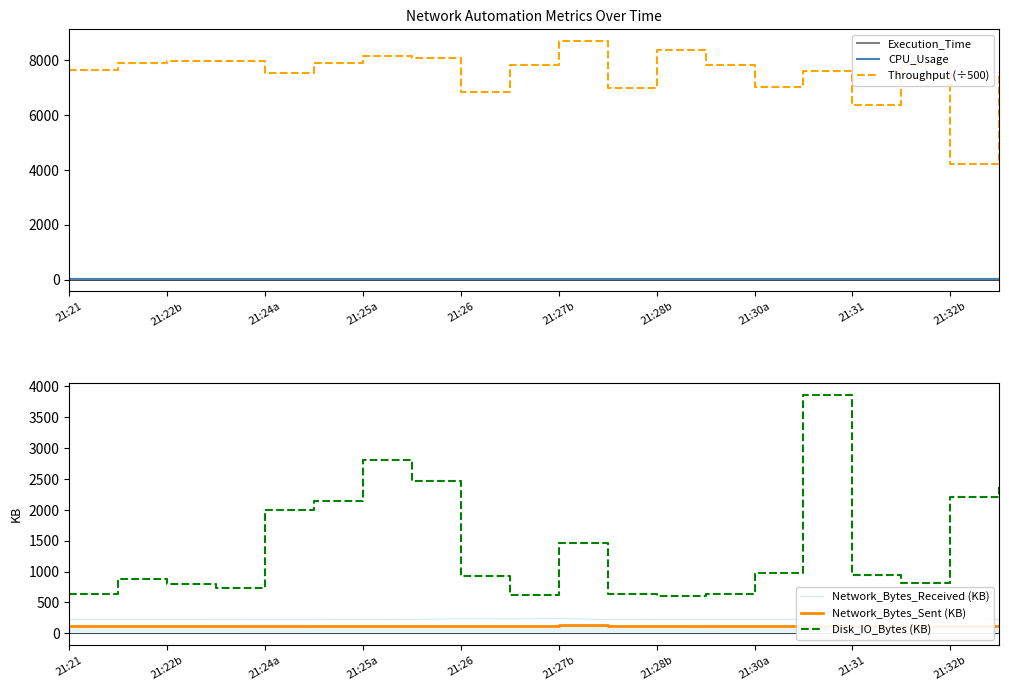

The Network_Bytes_Sent (KB) series shows 117.9 at 21:30a. True or false?

True